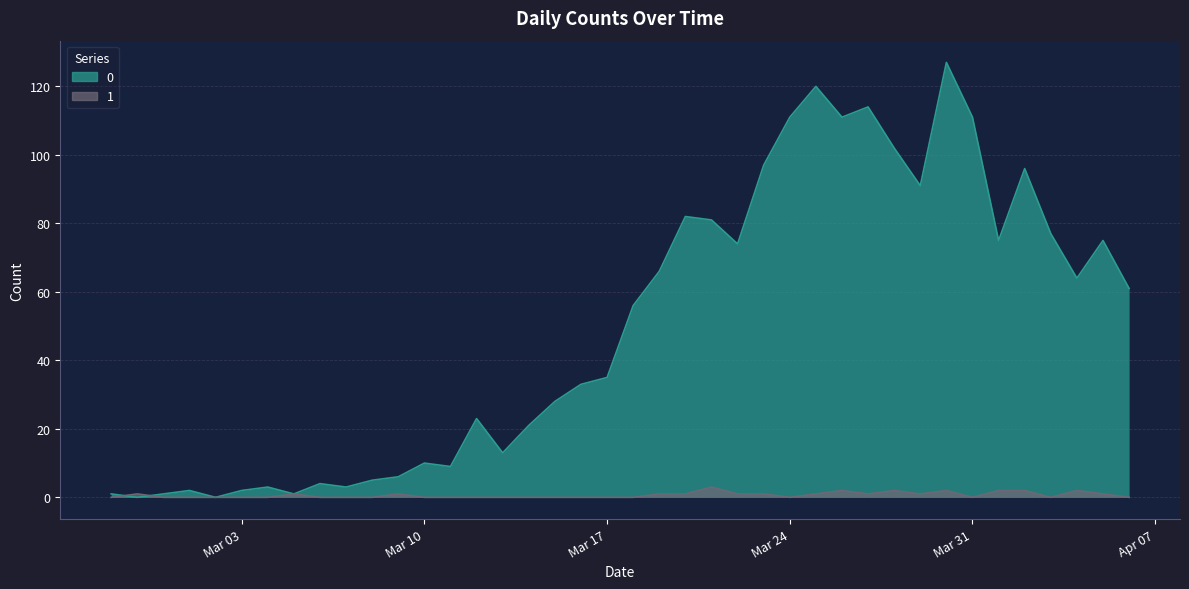

How many lines are shown in the chart?

2